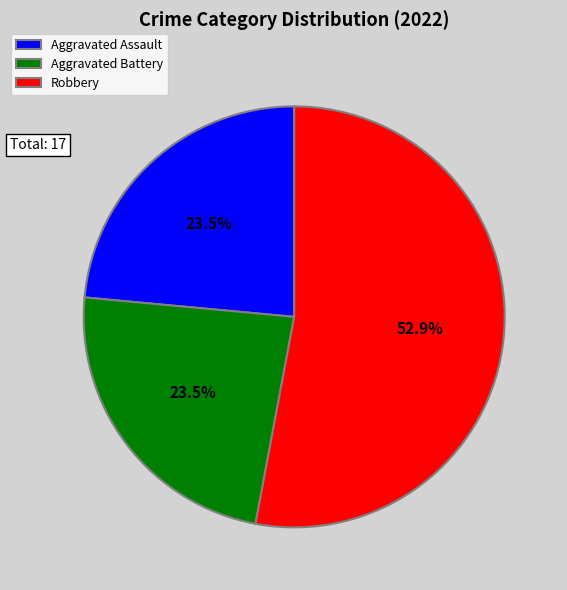

Is the sum of Aggravated Assault and Aggravated Battery greater than half?

No